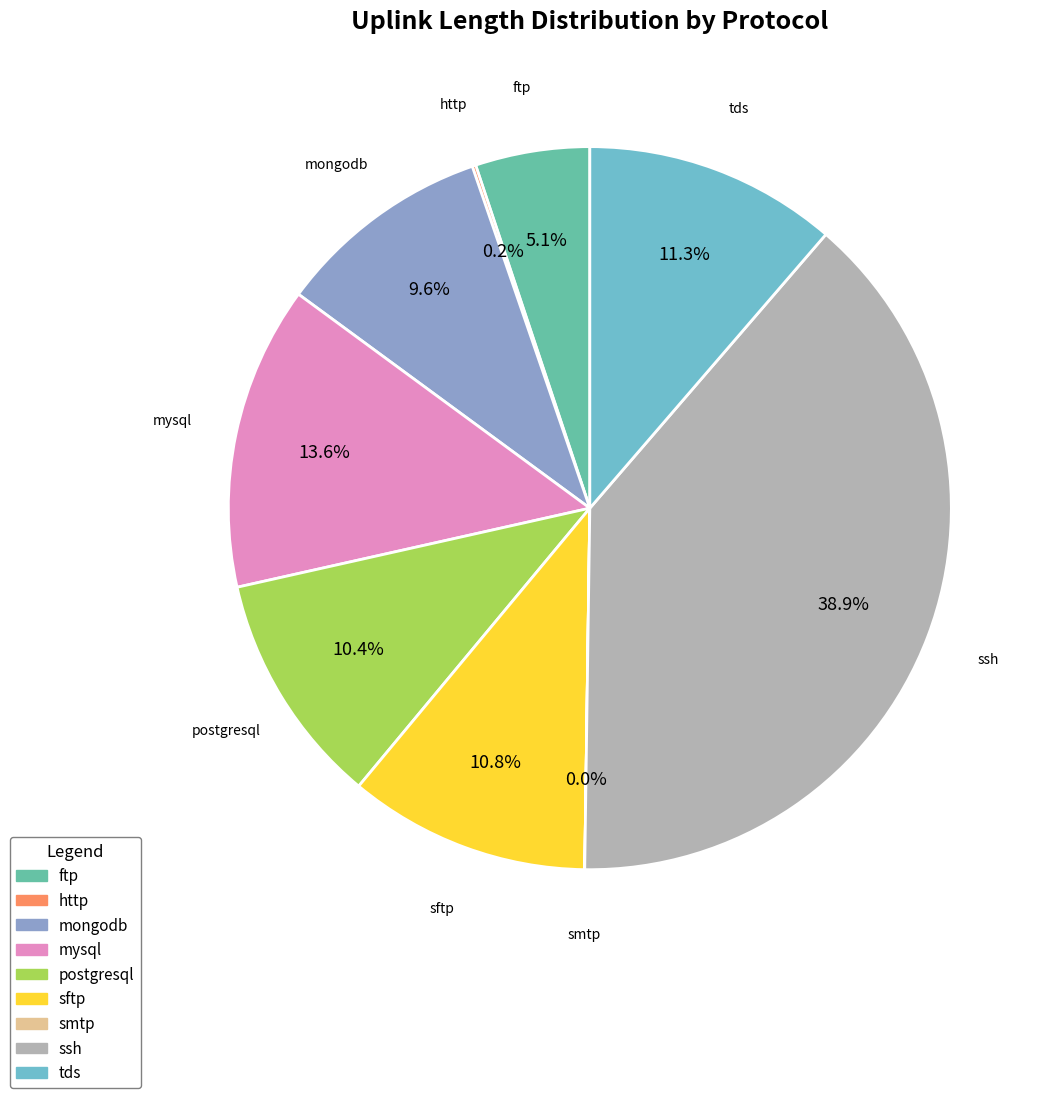

What percentage do ftp and sftp together represent?

15.9%